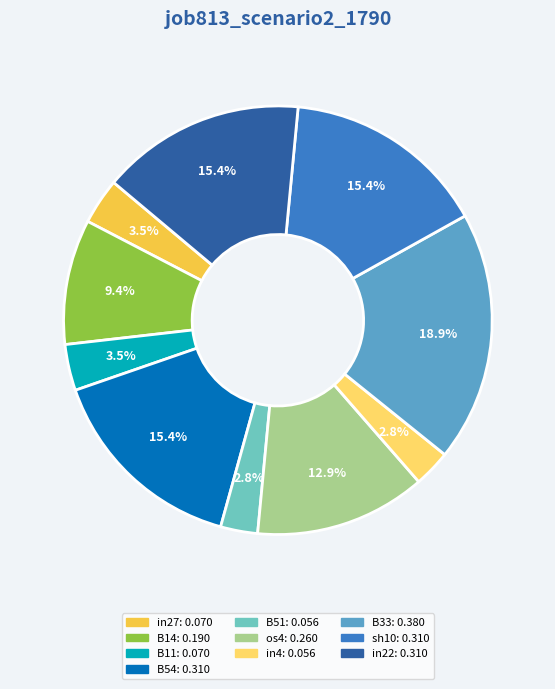

To the nearest percent, what is the average slice percentage?

10%